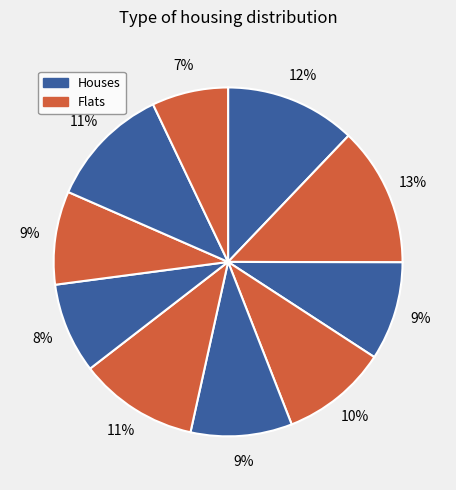

How many segments does this pie chart have?

10